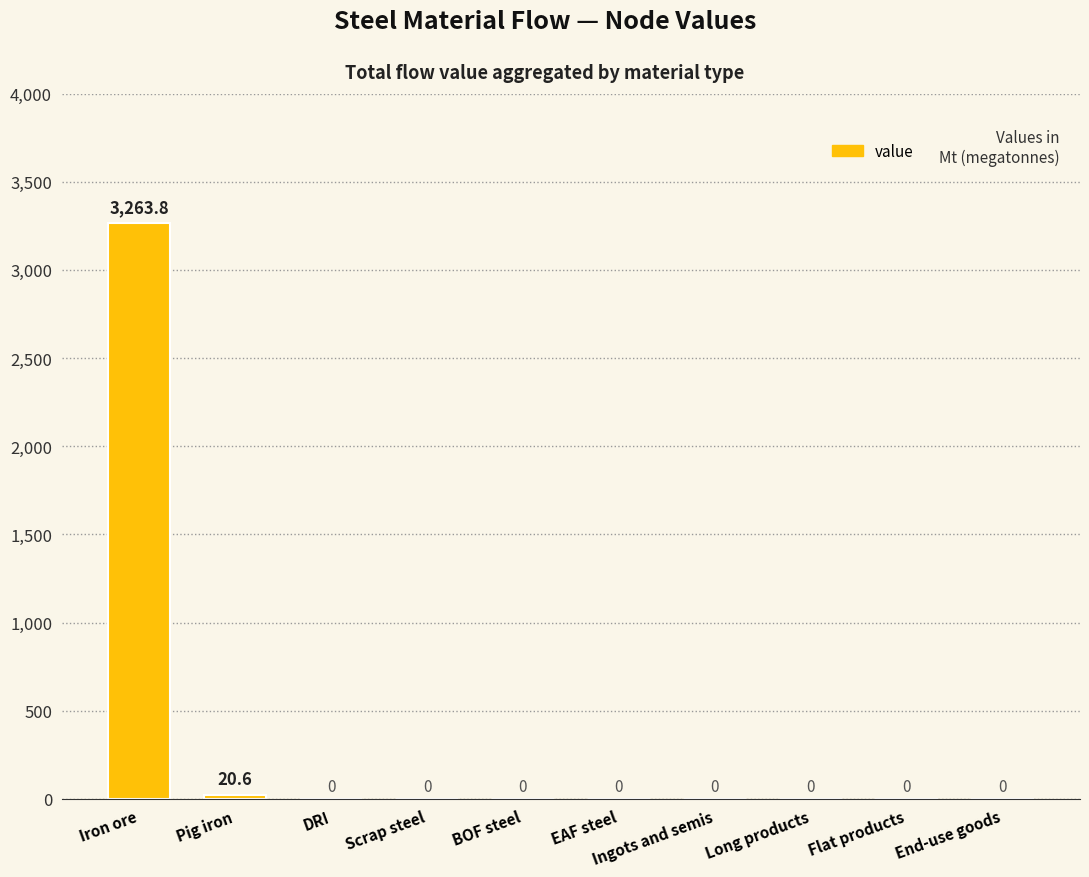

Where is the data nearest to the value 1631?

Pig iron